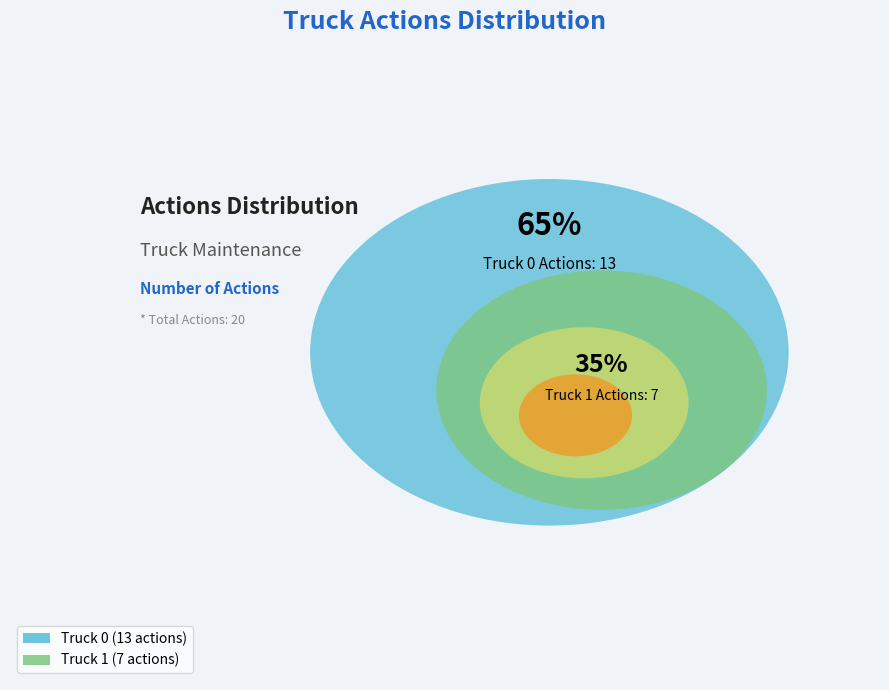

Which slice is the largest?

Truck 0